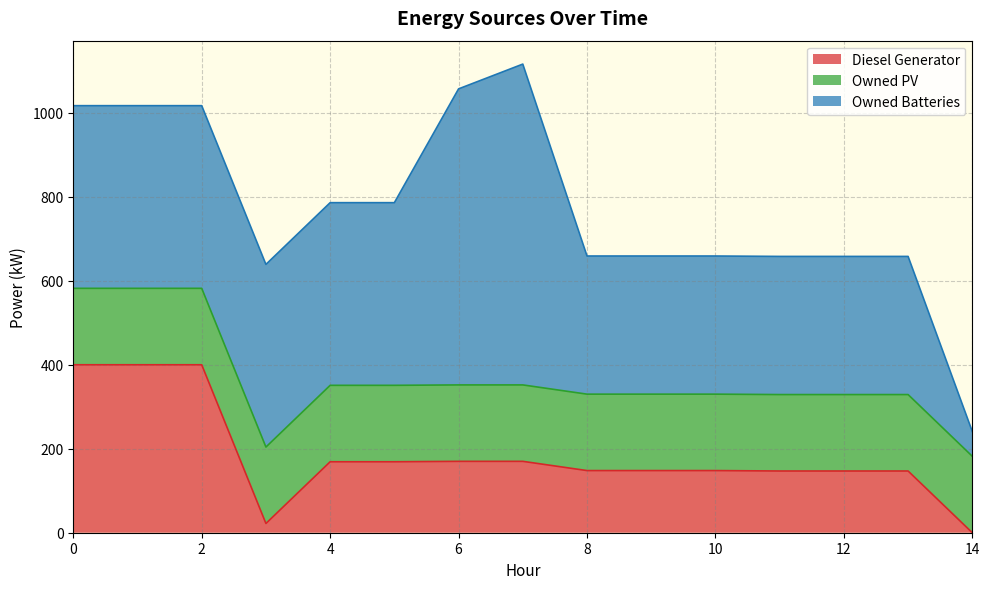

Reading left to right, what are all the values shown in this chart?

Diesel Generator: 0=400	1=400	2=400	3=22	4=169	5=169	6=170	7=170	8=148	9=148	10=148	11=147	12=147	13=147	14=0
Owned PV: 0=182	1=182	2=182	3=182	4=182	5=182	6=182	7=182	8=182	9=182	10=182	11=182	12=182	13=182	14=182
Owned Batteries: 0=435	1=435	2=435	3=435	4=435	5=435	6=705	7=764	8=329	9=329	10=329	11=329	12=329	13=329	14=59